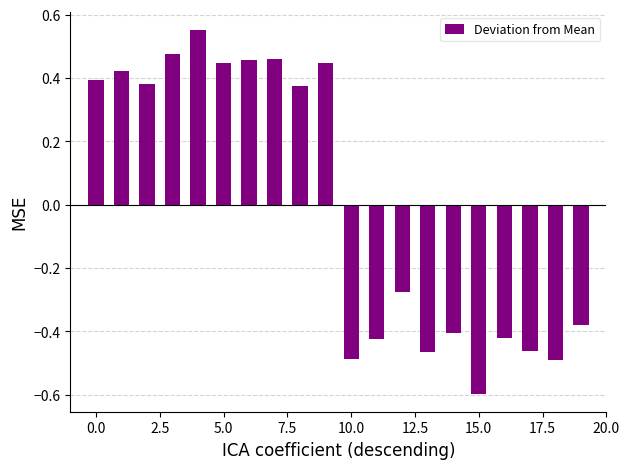

Count the values in the range 0 to 1.

10